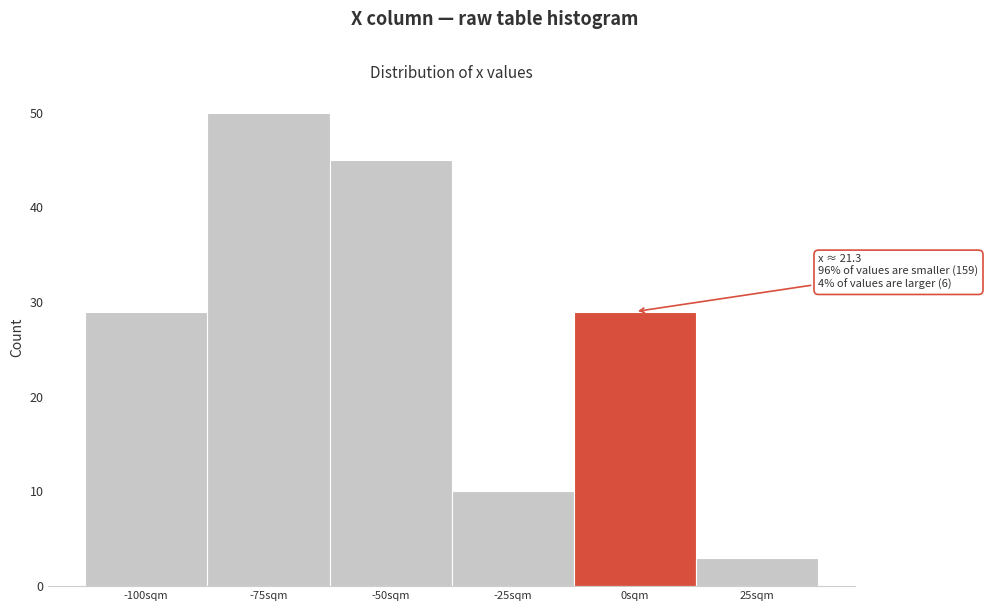

Reading left to right, transcribe all the data shown in this chart.

29	50	45	10	29	3